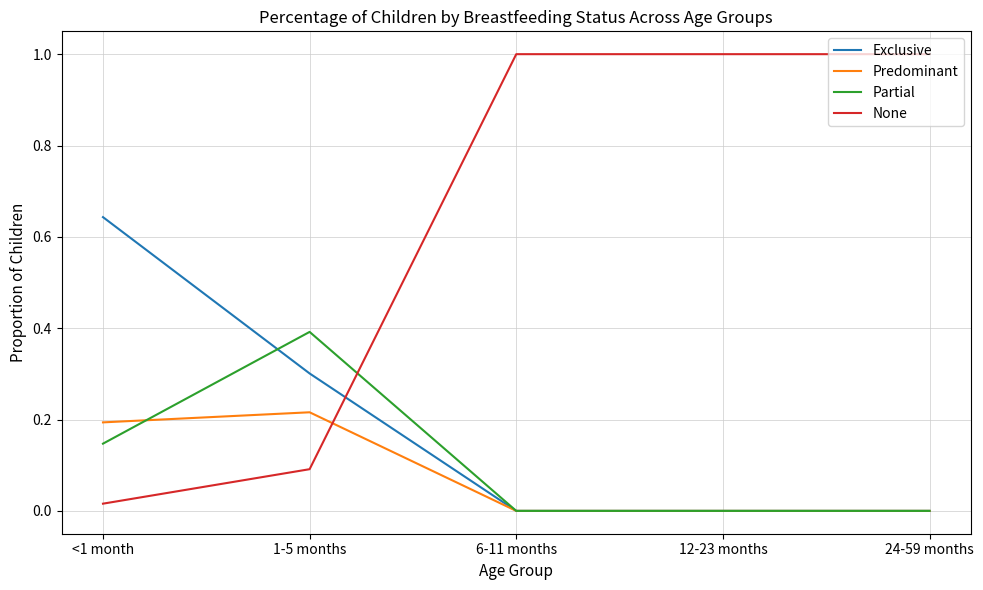

Rank the series by their maximum value, from lowest to highest.

Predominant, Partial, Exclusive, None